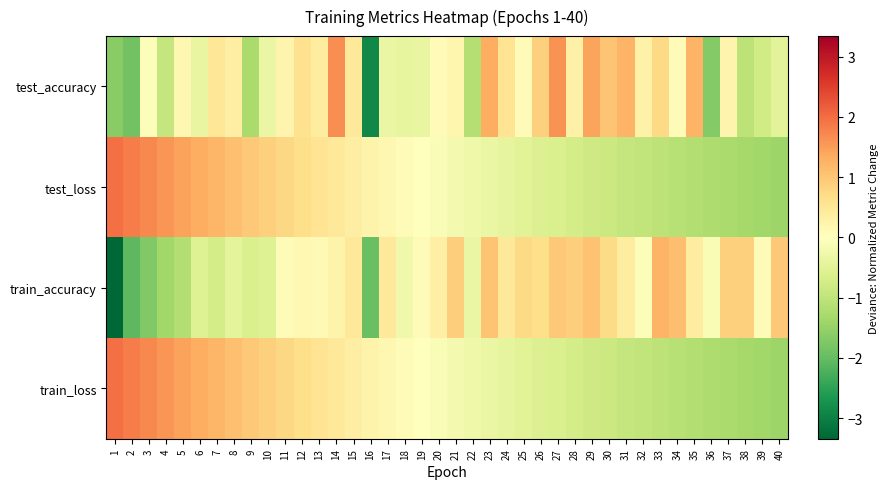

Which series changed the most between 27 and 31?

train_accuracy